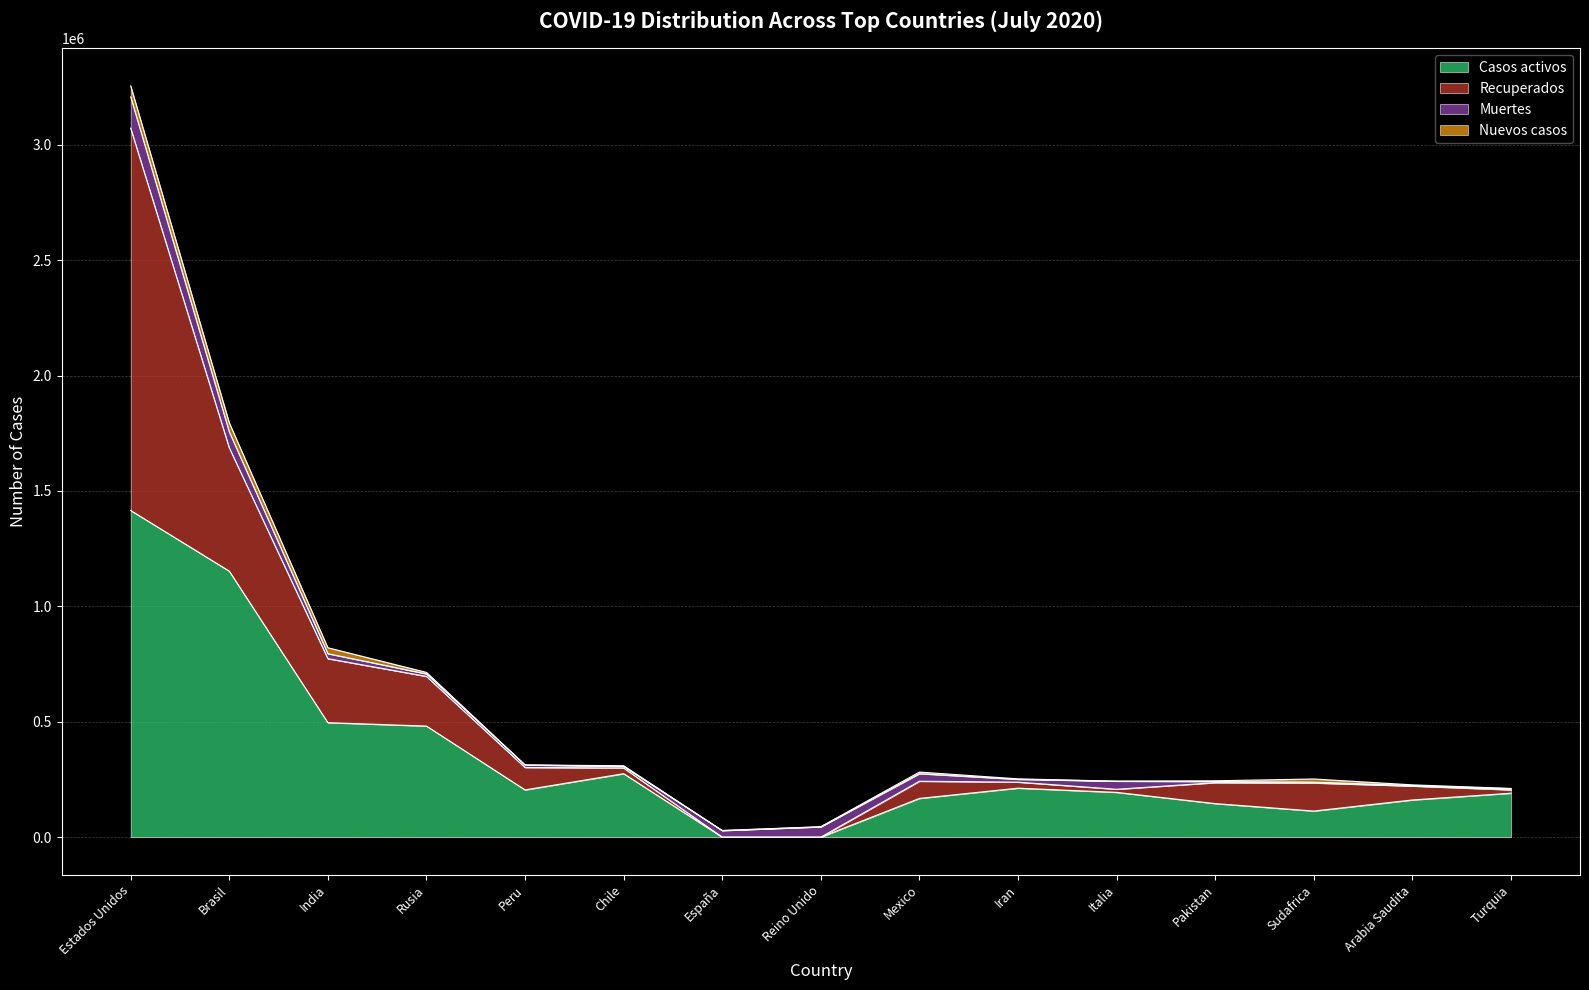

What is the label of the 12th point from the right?

Rusia